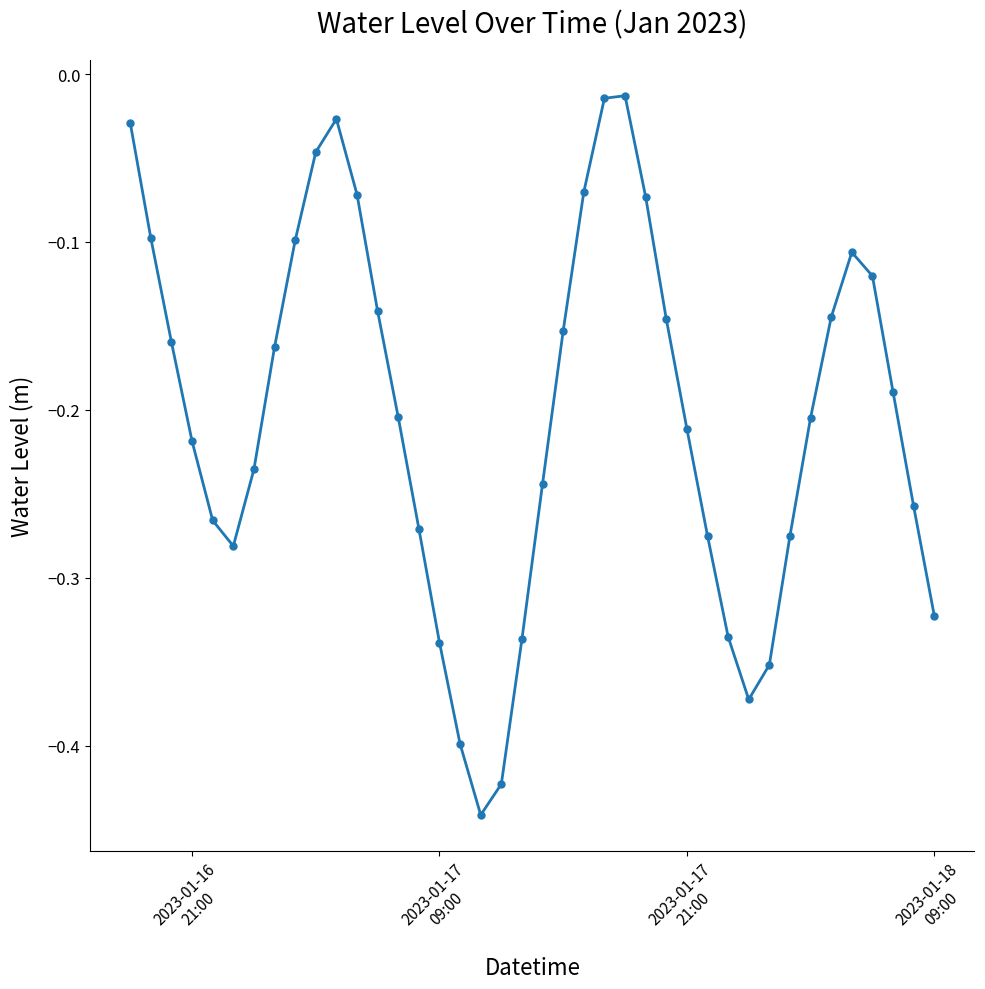

How many data points does each series have?

40